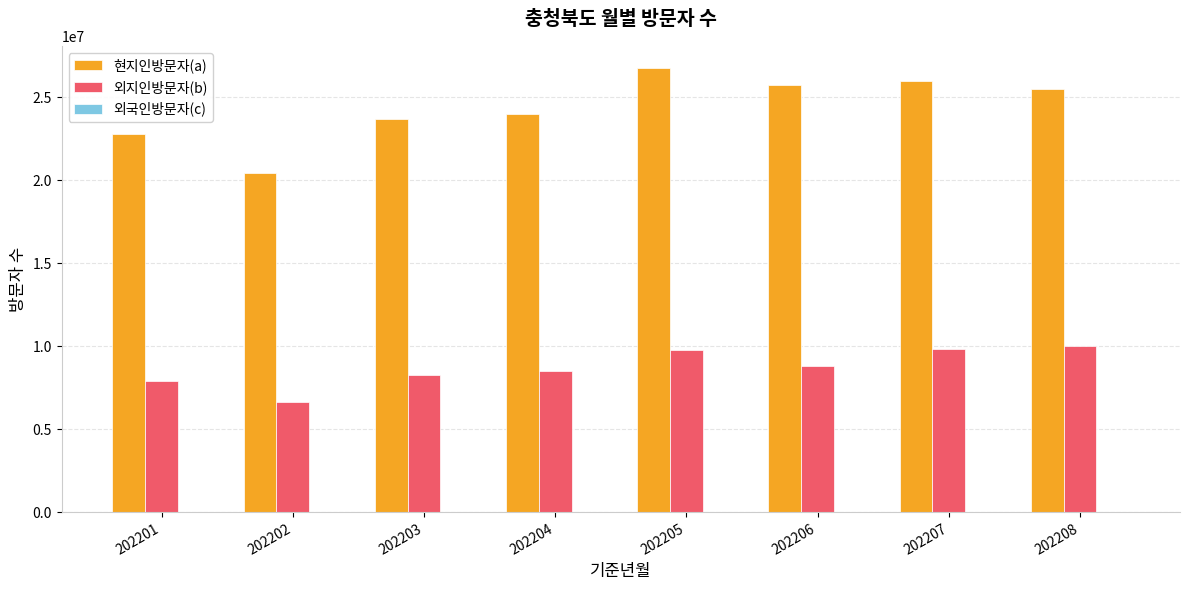

What is the sum of all 외지인방문자(b) values?

69747028